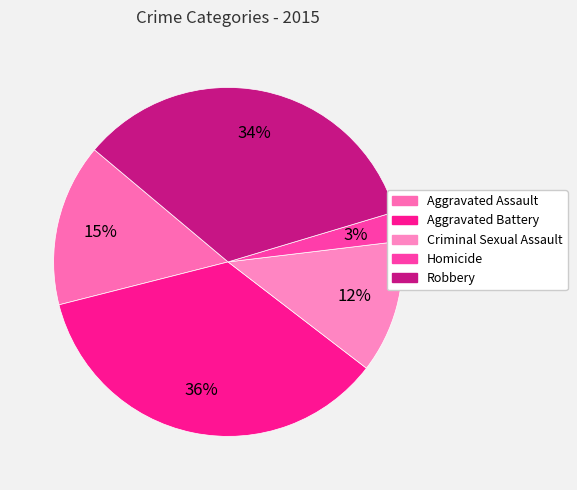

Does any single category account for the majority?

No